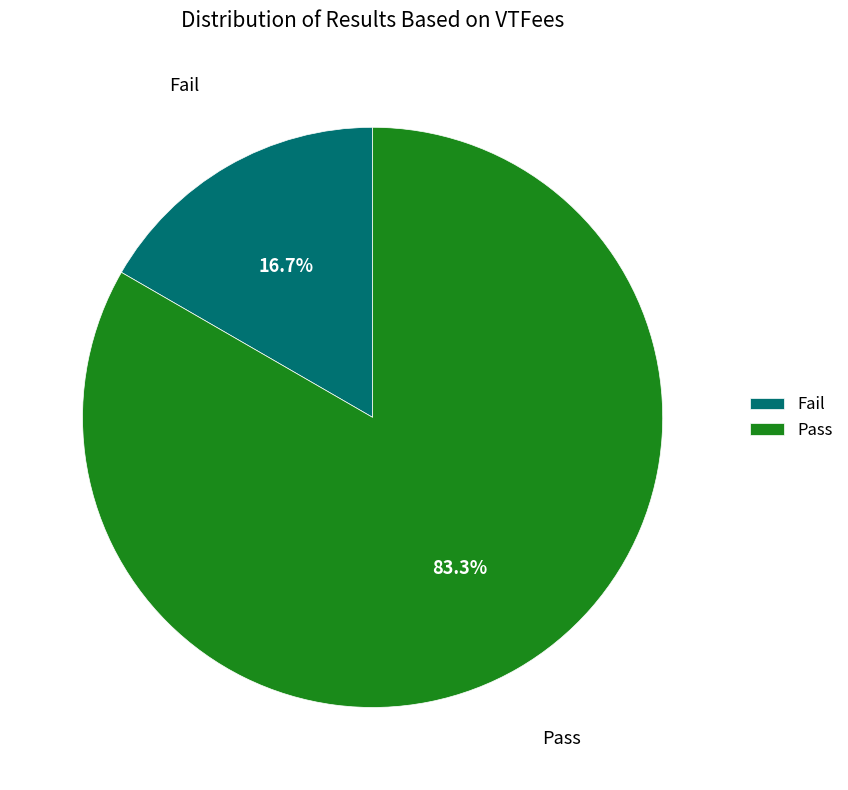

Is Fail the majority of the pie?

No